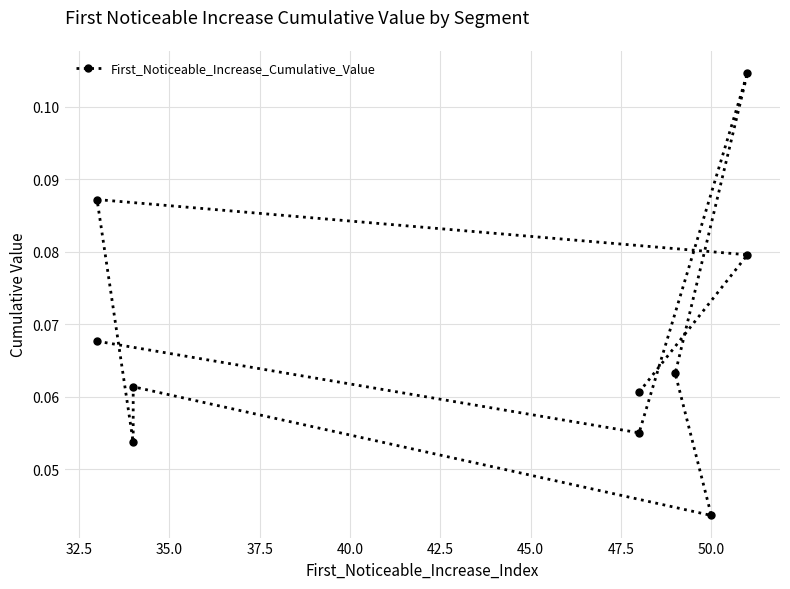

True or false: the data has more than 1 interior local peaks.

True